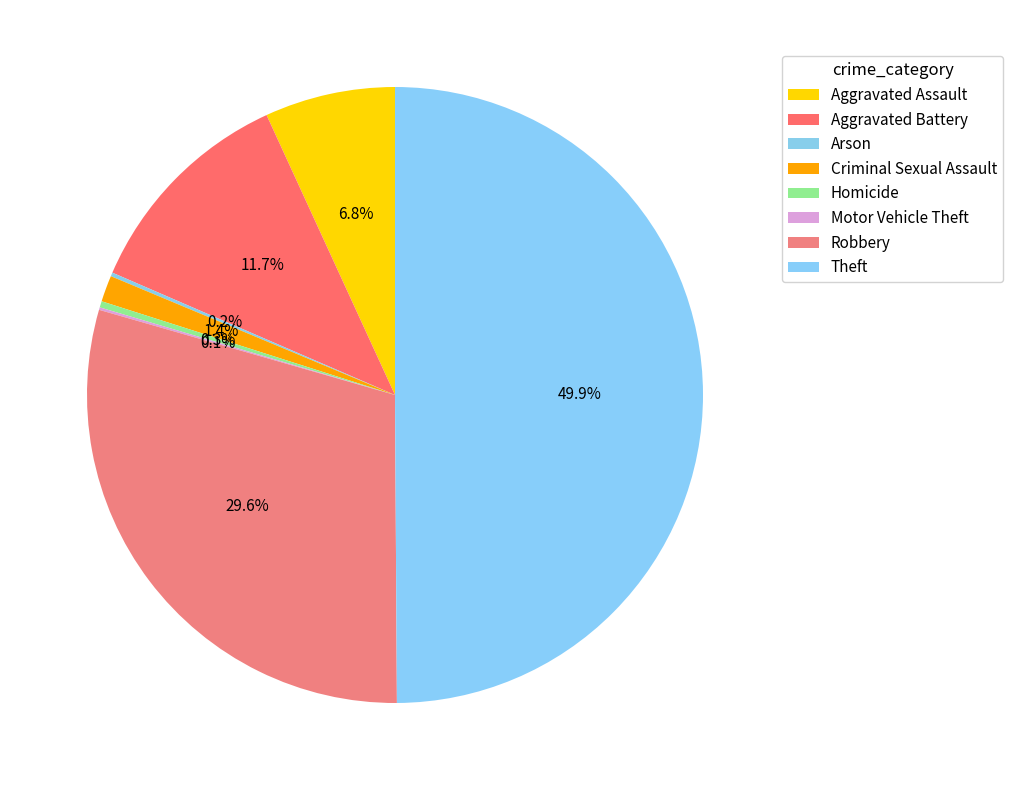

Does Motor Vehicle Theft account for over 50% of the chart?

No